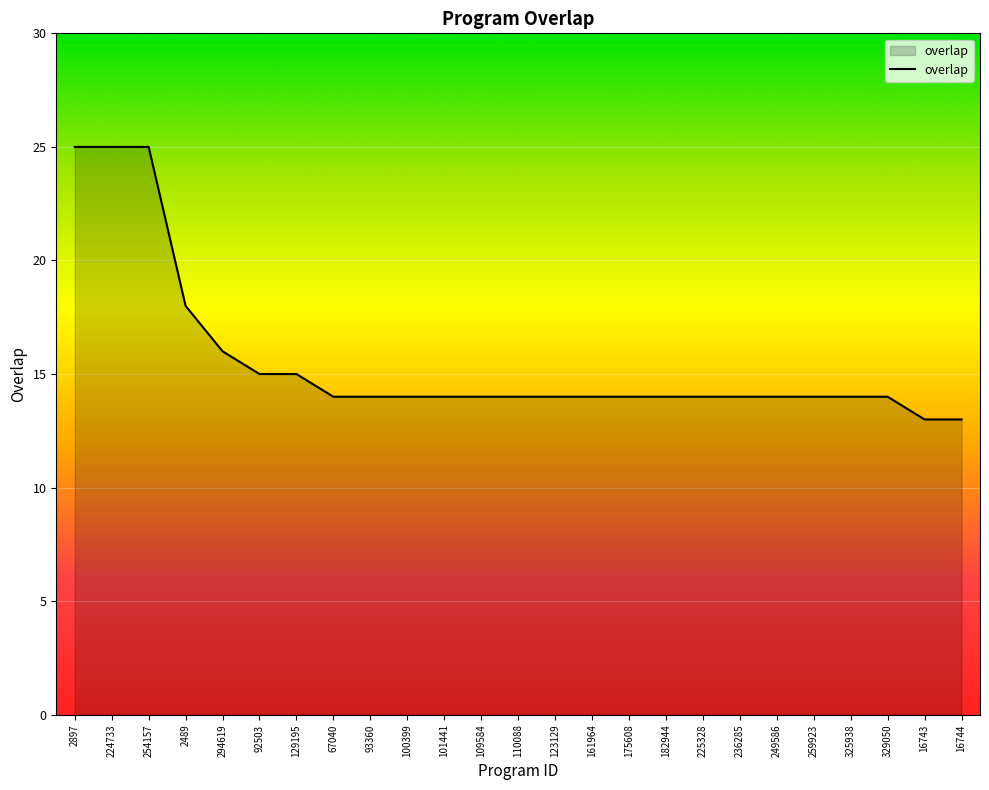

Approximately how many times larger is the value at 92503 compared to 225328?

1.1